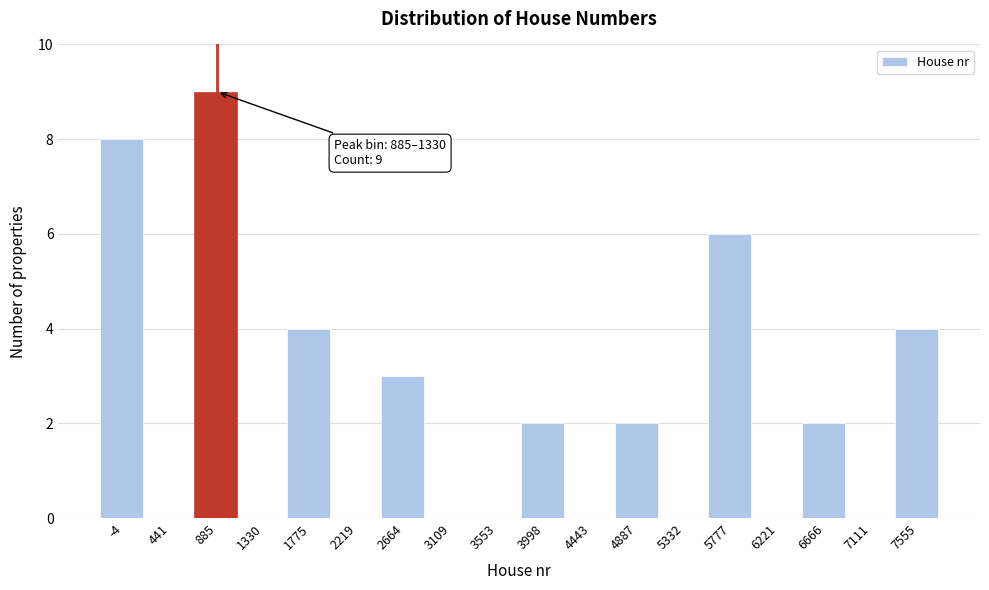

Reading left to right, list all the values displayed in this chart.

-4=8	441=0	885=9	1330=0	1775=4	2219=0	2664=3	3109=0	3553=0	3998=2	4443=0	4887=2	5332=0	5777=6	6221=0	6666=2	7111=0	7555=4